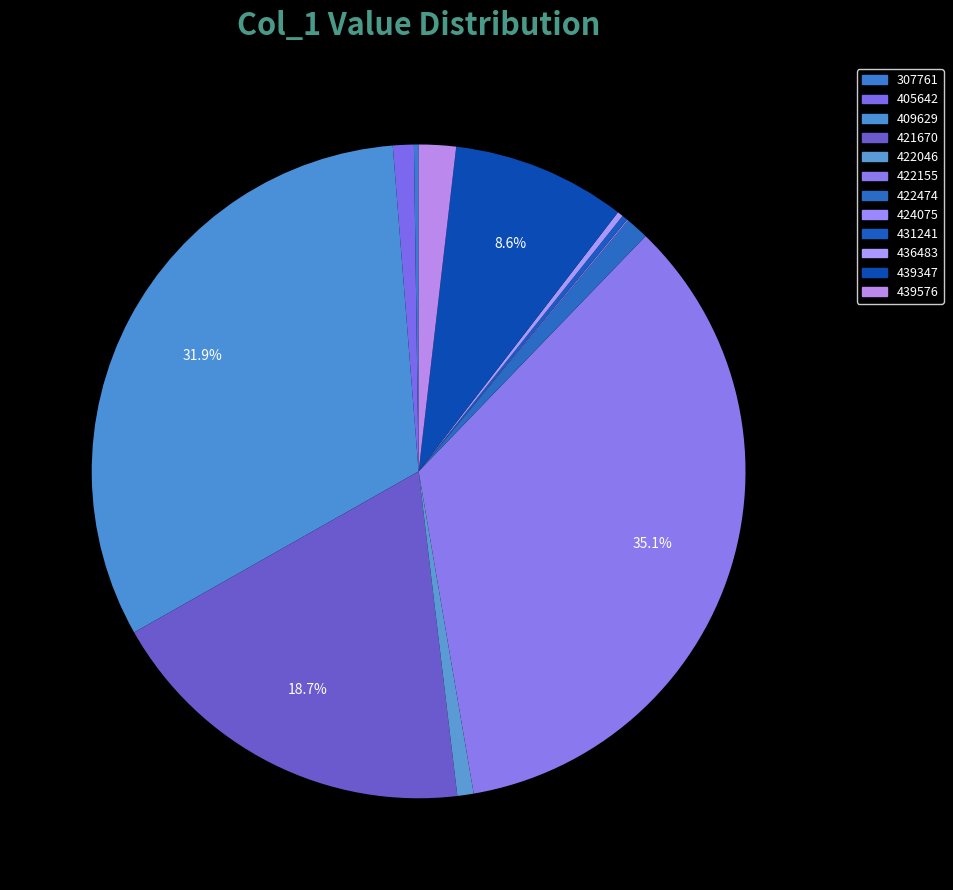

The 436483 slice represents 1% of the pie. True or false?

False